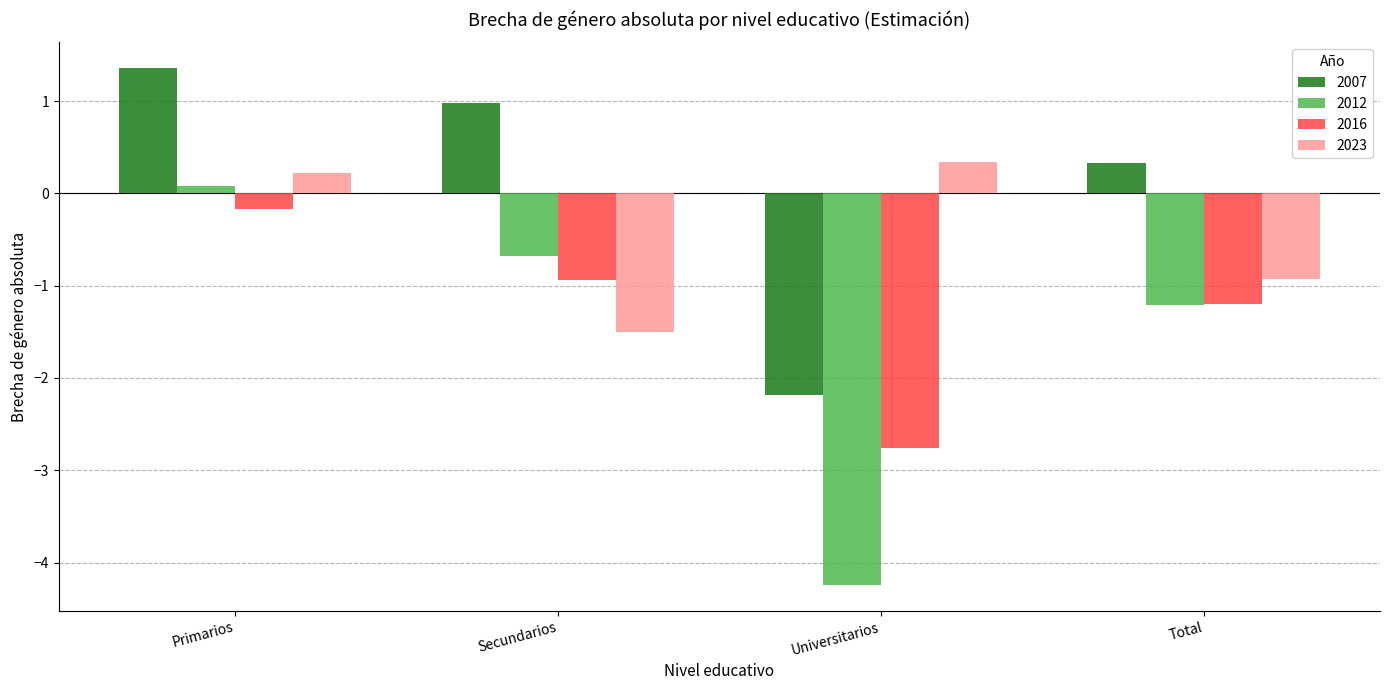

True or false: 2023 has a value of -0.7 at Secundarios.

False